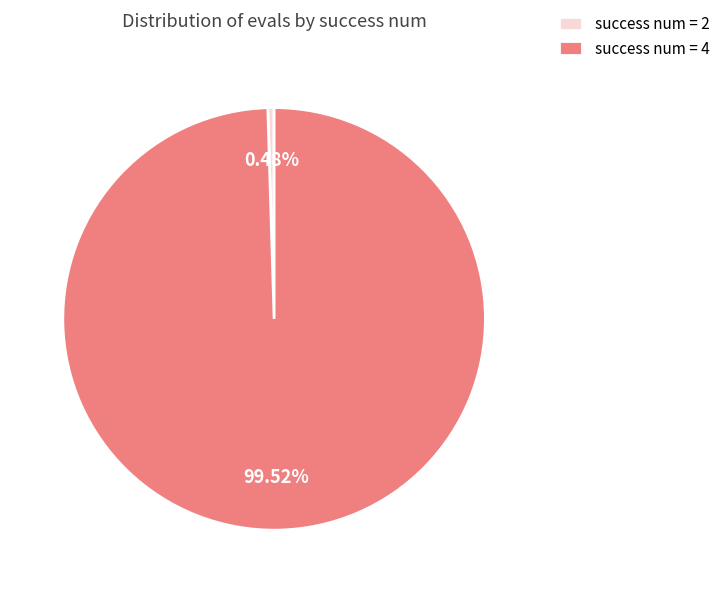

Does success num = 2 account for over 50% of the chart?

No